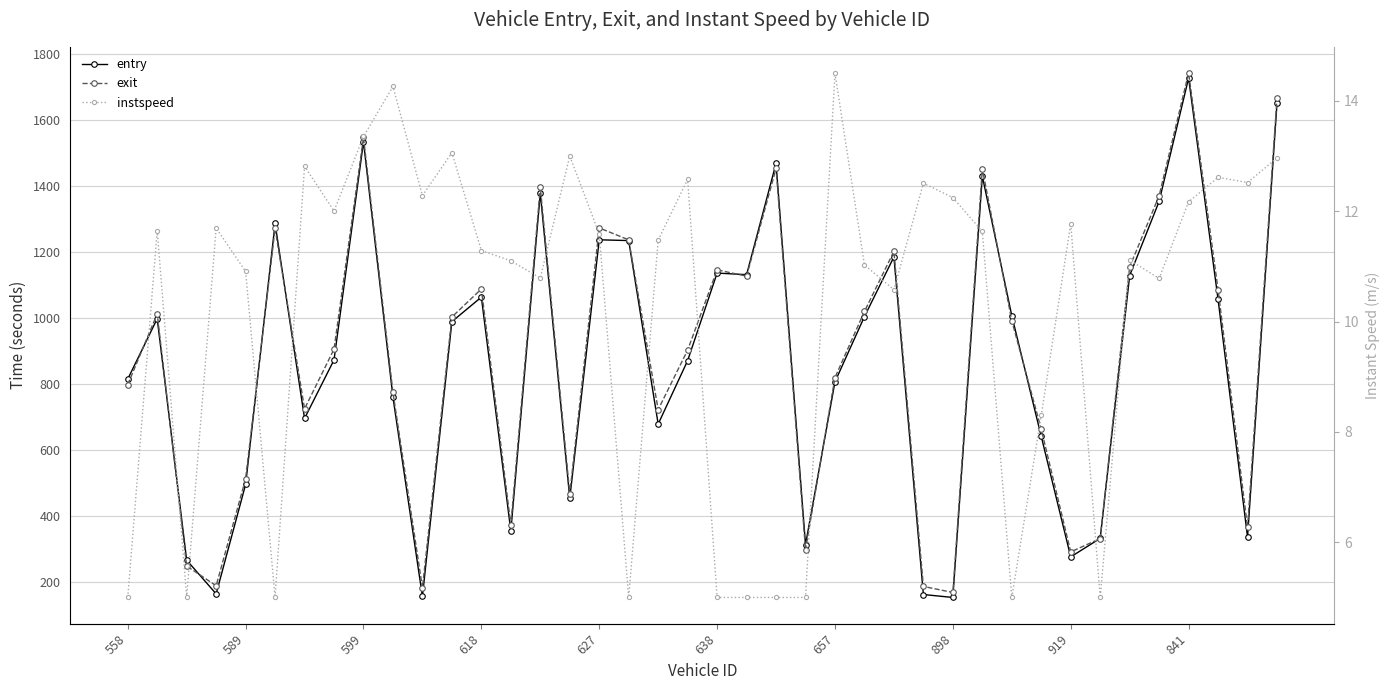

After their last crossing, which series has the higher values: entry or exit?

exit